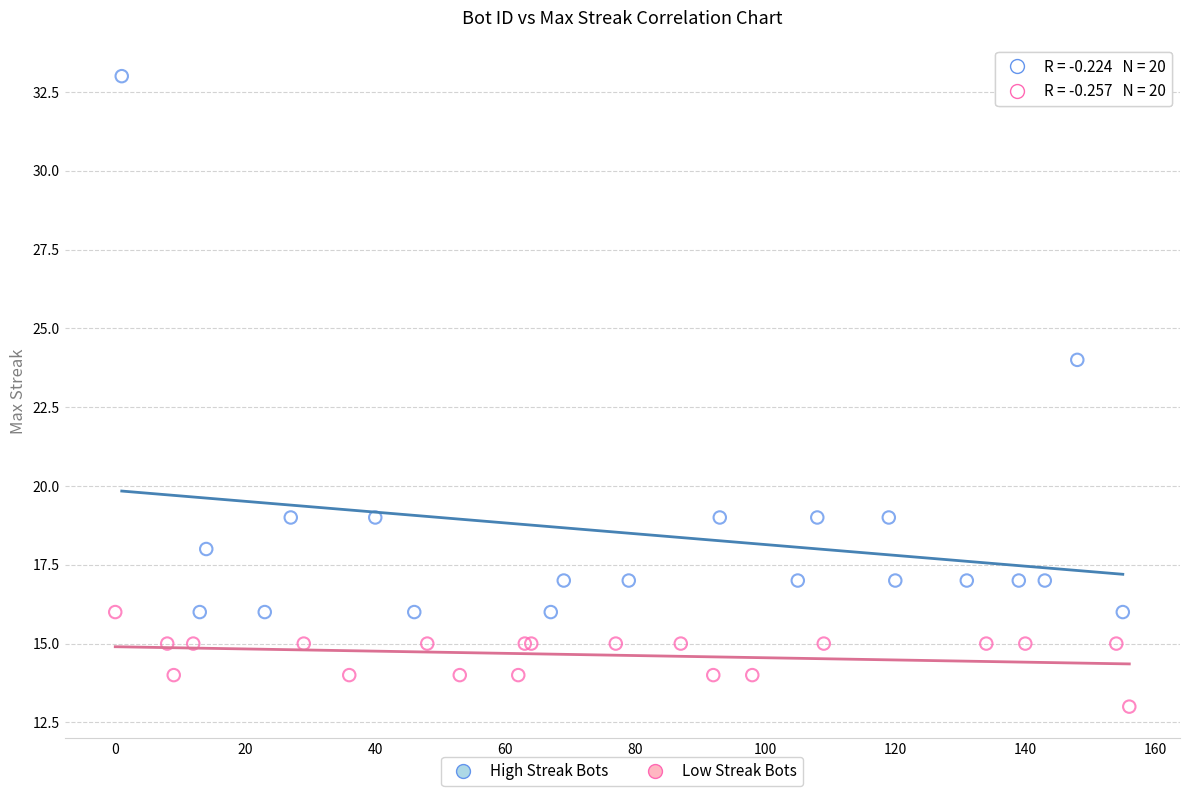

Which series contains the lowest Y value?

Low Streak Bots